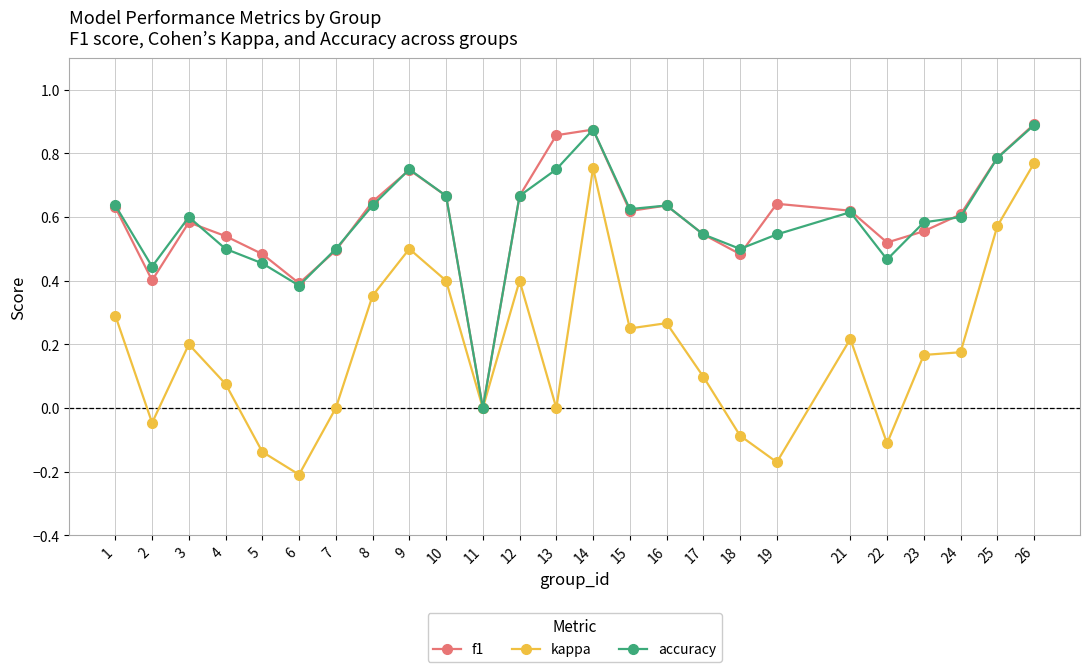

True or false: accuracy has a value of 0.9 at 3.

False